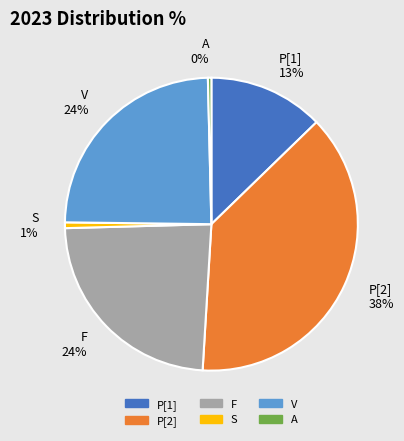

Is it true that F is 24% of the pie?

True